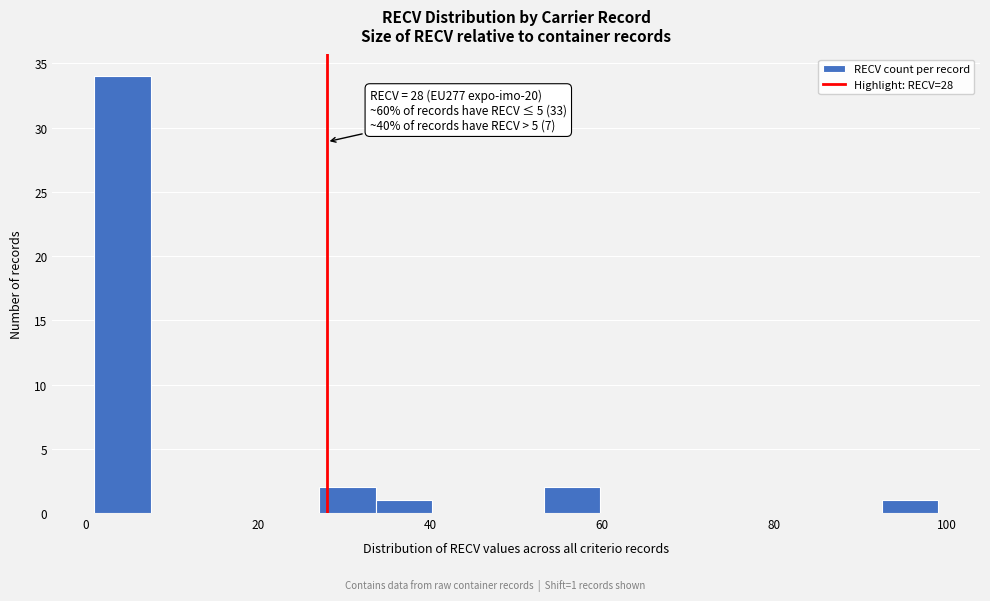

Around what value on the x-axis is the tallest bar? Give the approximate position of its centre, as read against the axis.

4